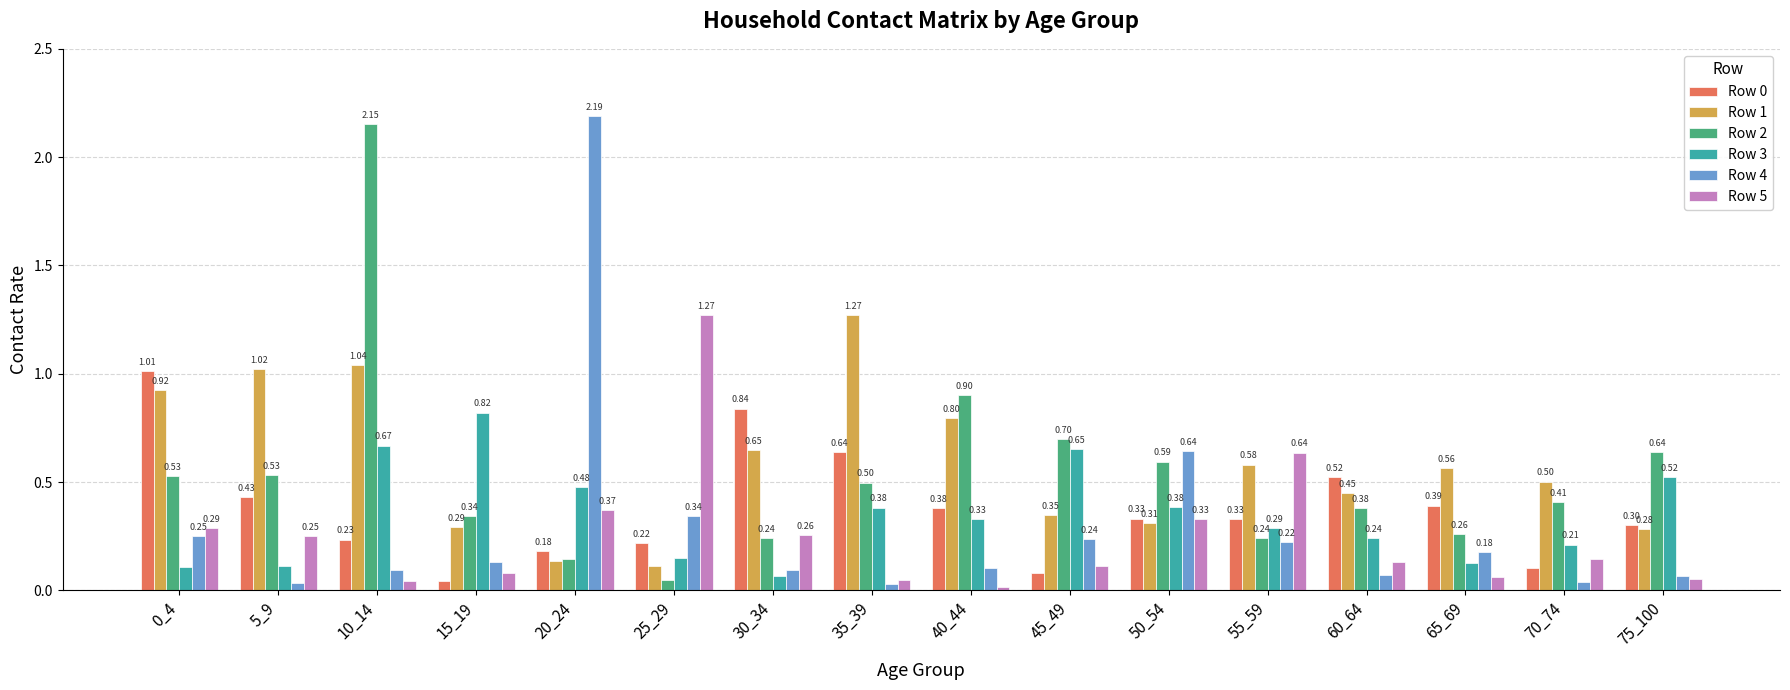

Which category has the lowest value in the Row 2 series?

25_29